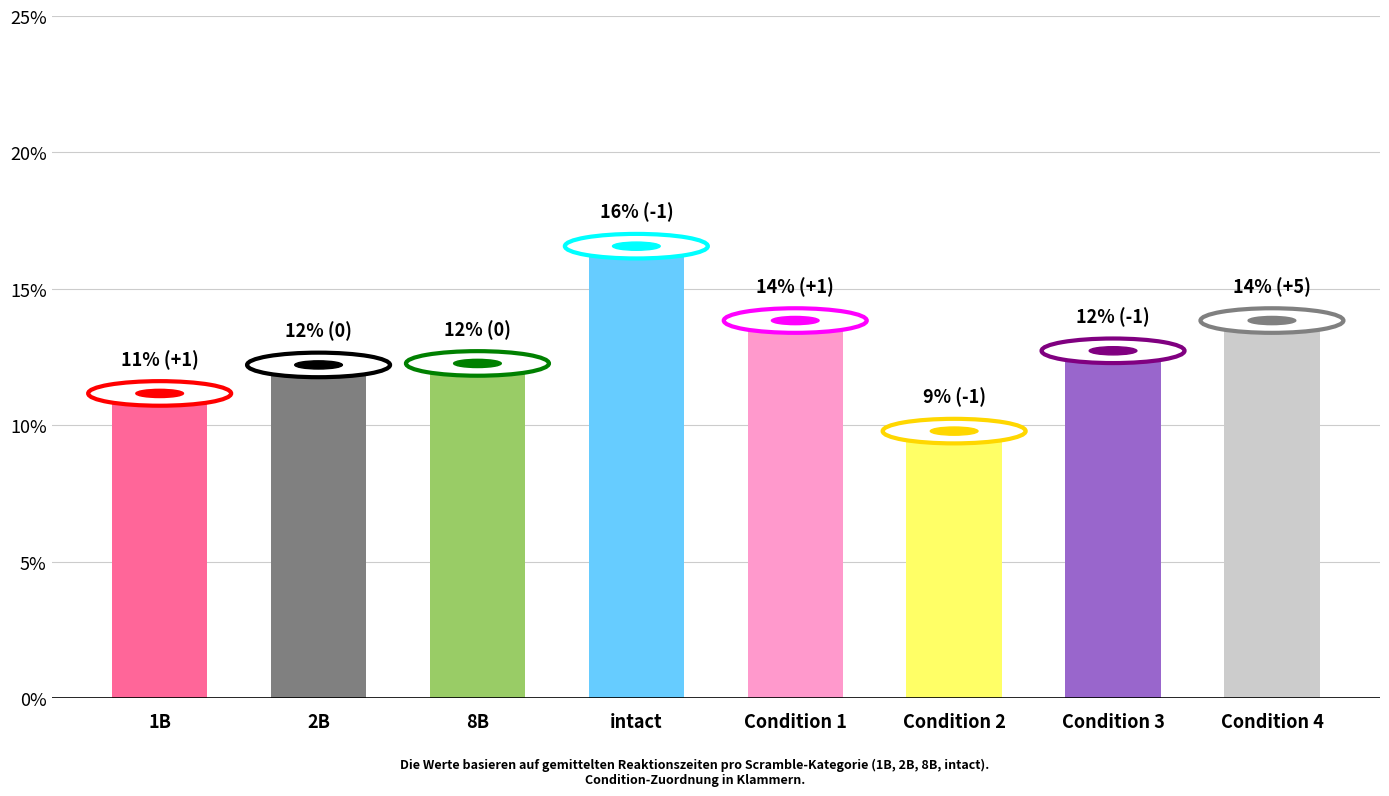

The value at 8B is 12.0. True or false?

True